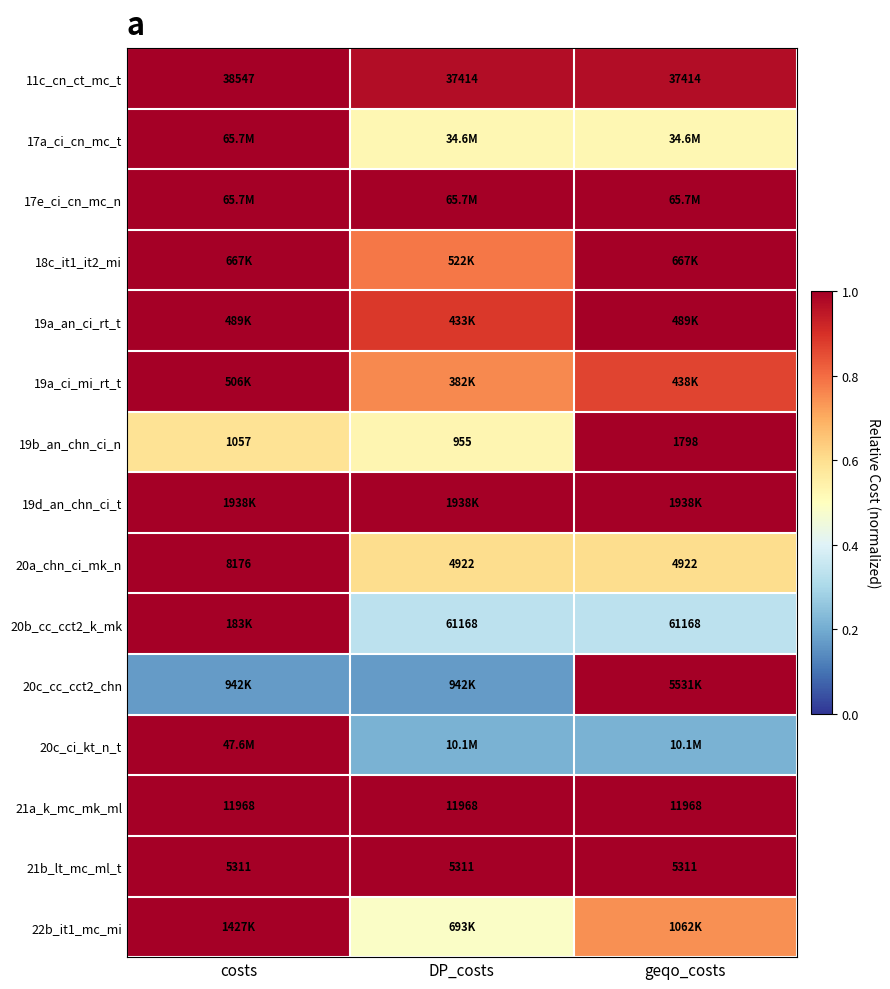

Read the 19a_an_ci_rt_t value at DP_costs.

0.9